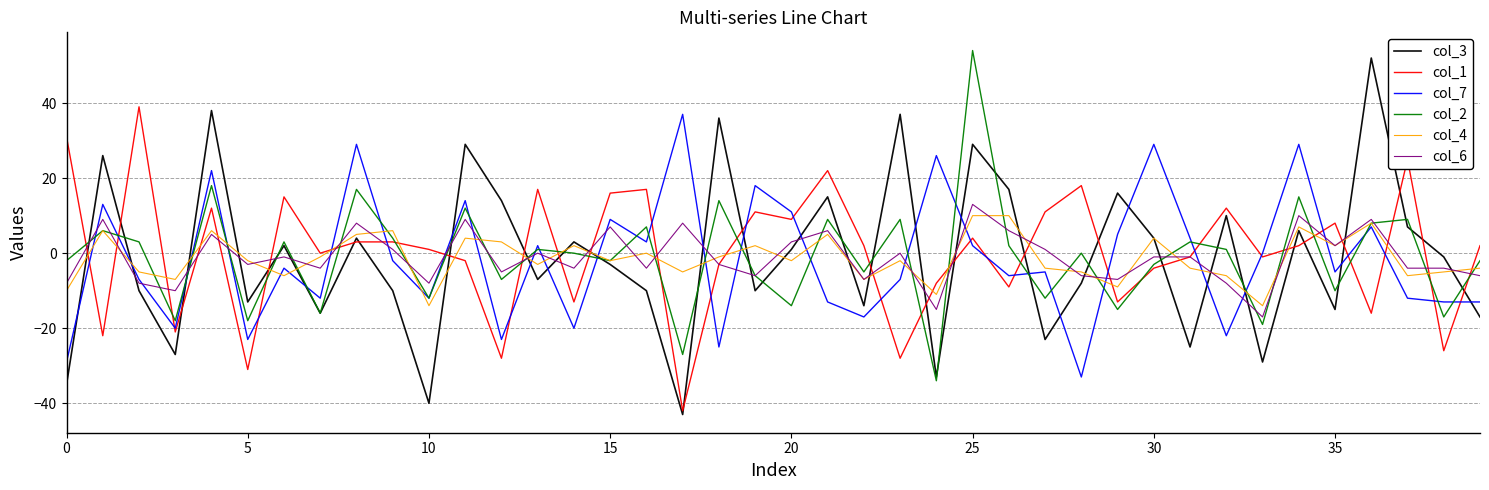

What is the difference between the maximum and second lowest values in the col_7 series?

66